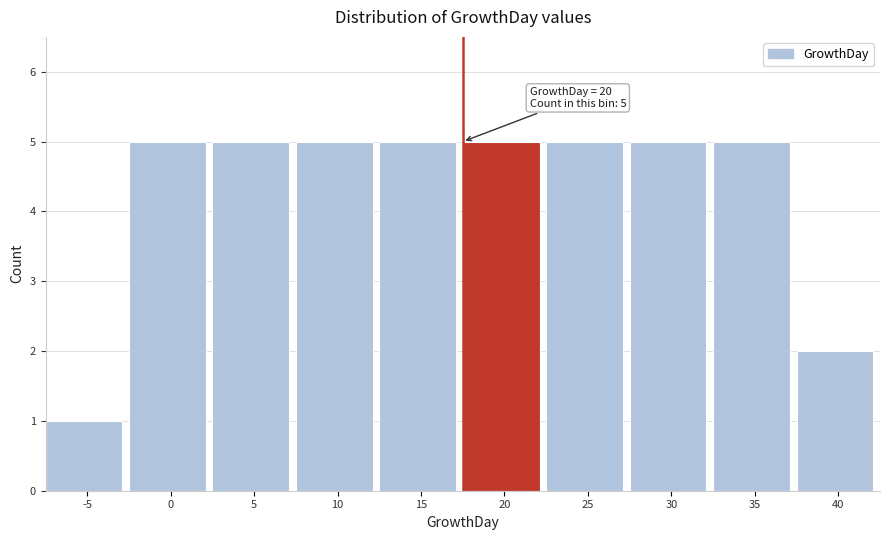

Reading right to left, transcribe all the data shown in this chart.

2	5	5	5	5	5	5	5	5	1